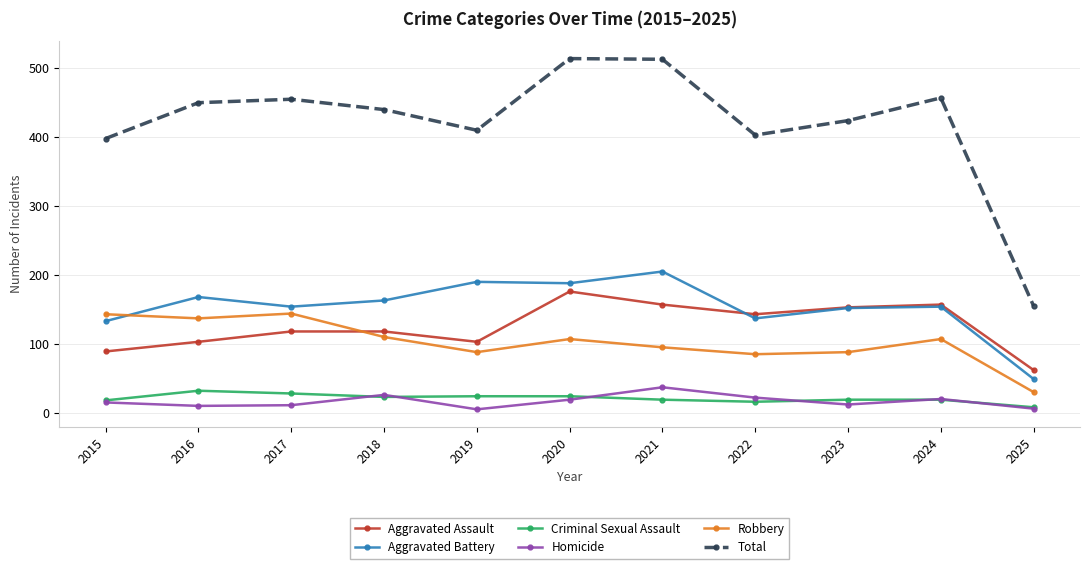

Where does the Robbery series first go above 107?

2015